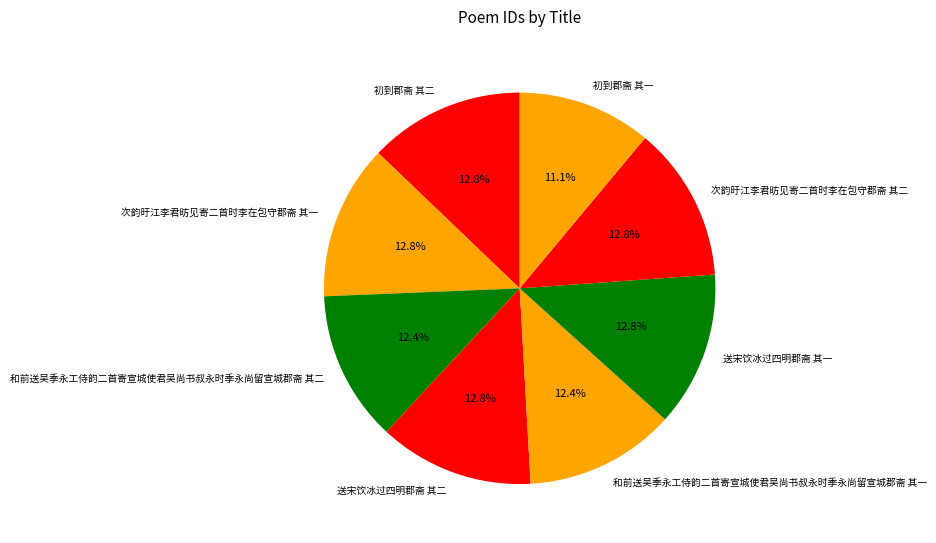

Count the number of slices in the pie.

8